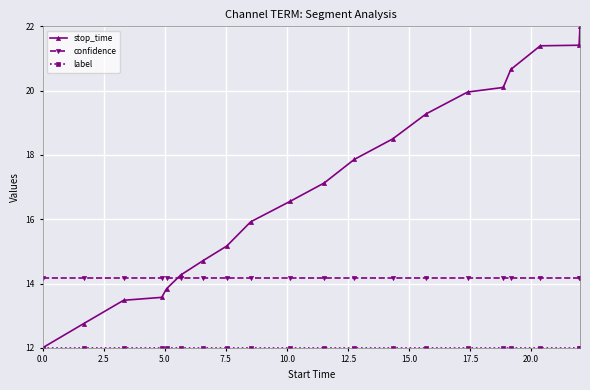

True or false: confidence and stop_time intersect in this chart.

True